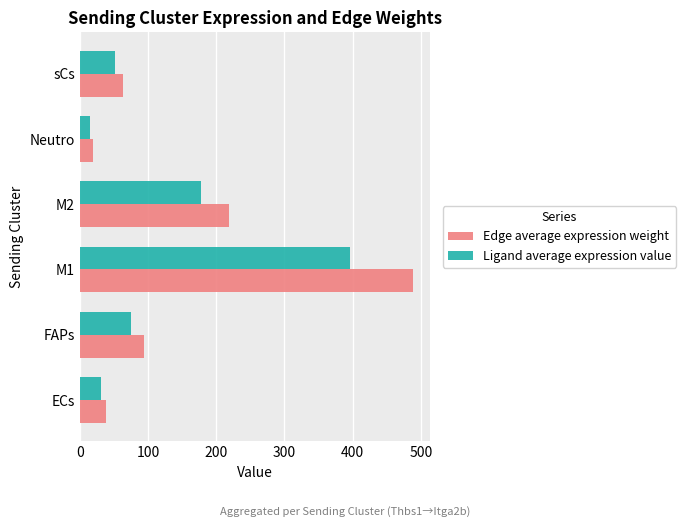

What are all the series names shown in the legend?

Edge average expression weight, Ligand average expression value